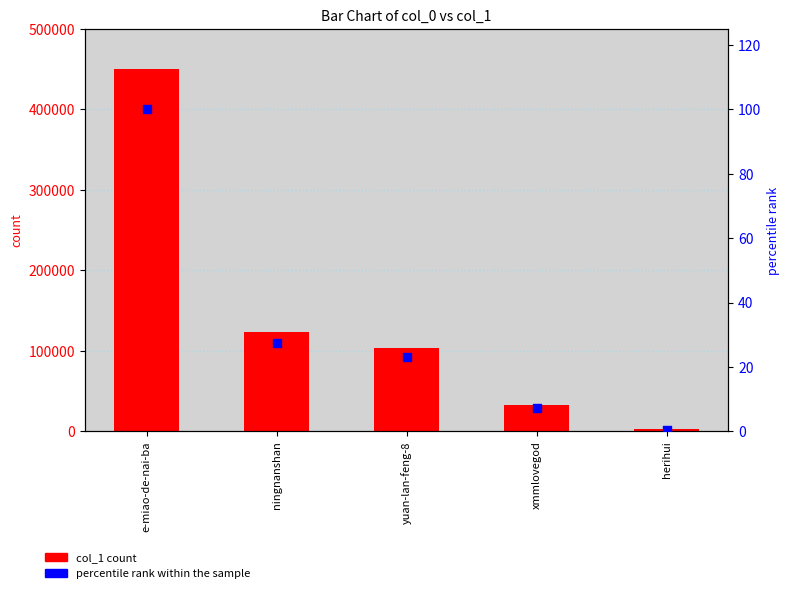

Which series contains the lowest Y value?

percentile rank within the sample